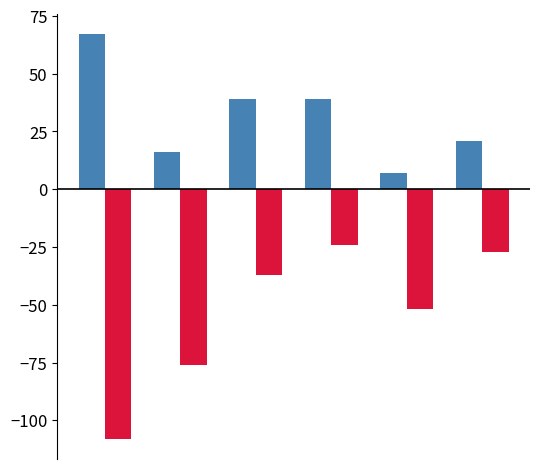

What is the maximum value shown in the chart?

67